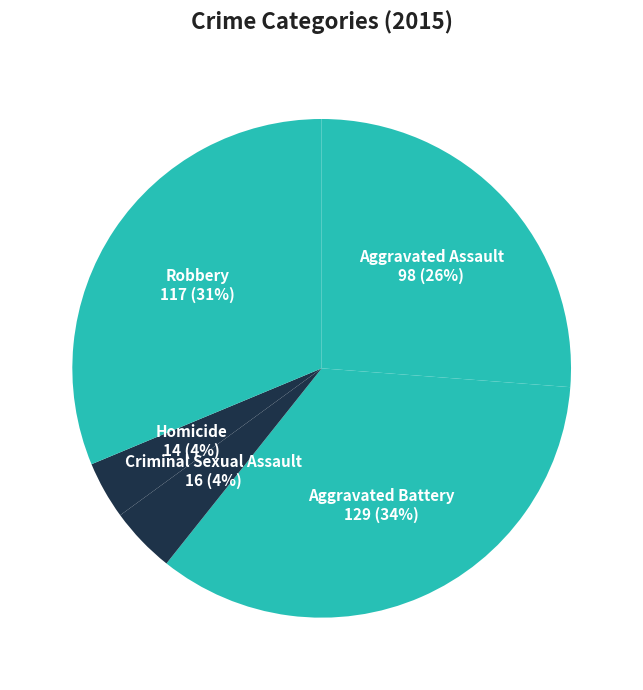

How many slices are in this pie chart?

5